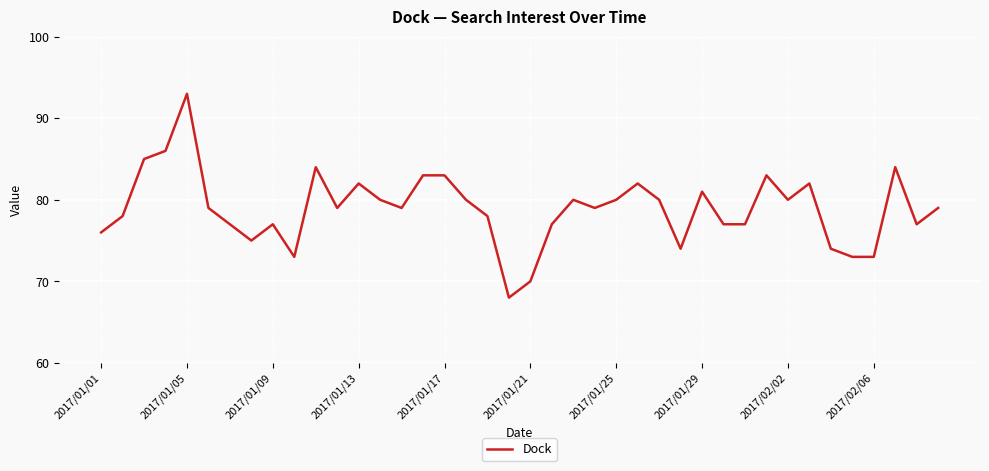

What is the minimum value shown in the chart?

68